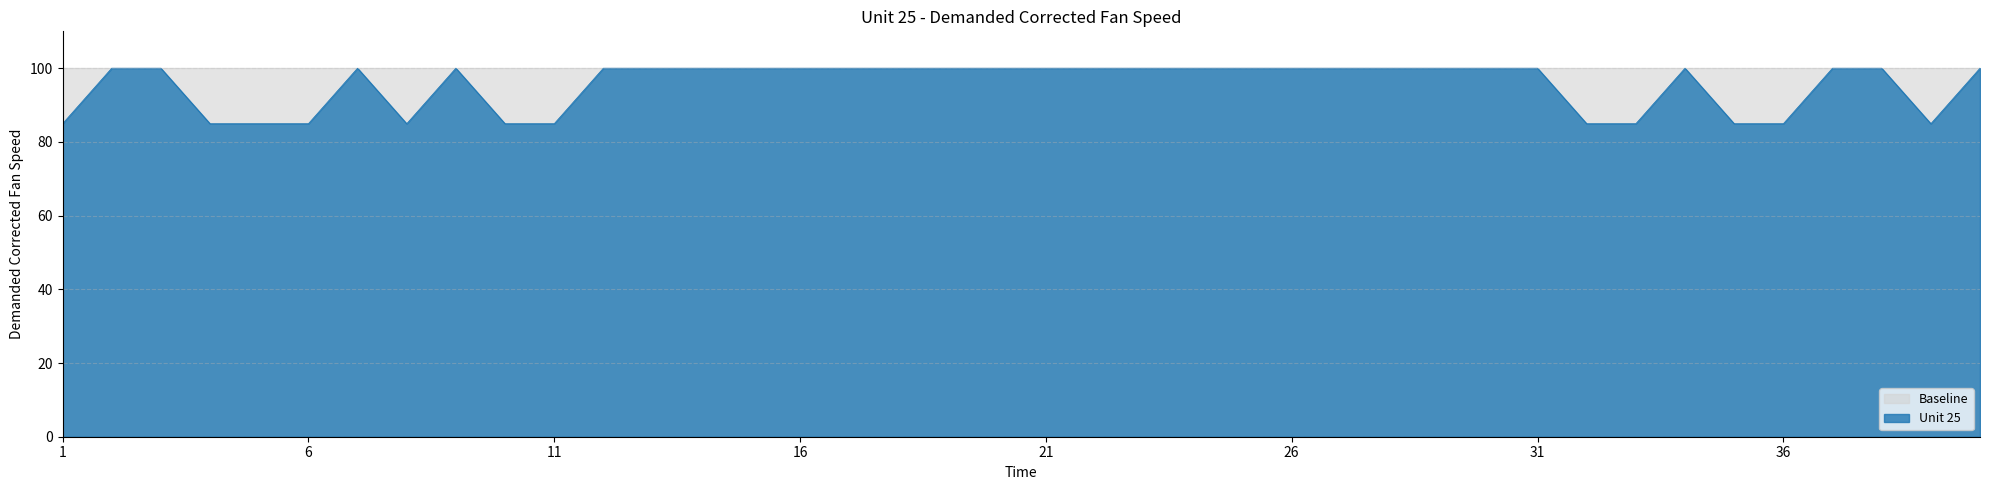

List the labels in order of value, largest first.

2, 3, 7, 9, 12, 13, 14, 15, 16, 17, 18, 19, 20, 21, 22, 23, 24, 25, 26, 27, 28, 29, 30, 31, 34, 37, 38, 40, 1, 4, 5, 6, 8, 10, 11, 32, 33, 35, 36, 39